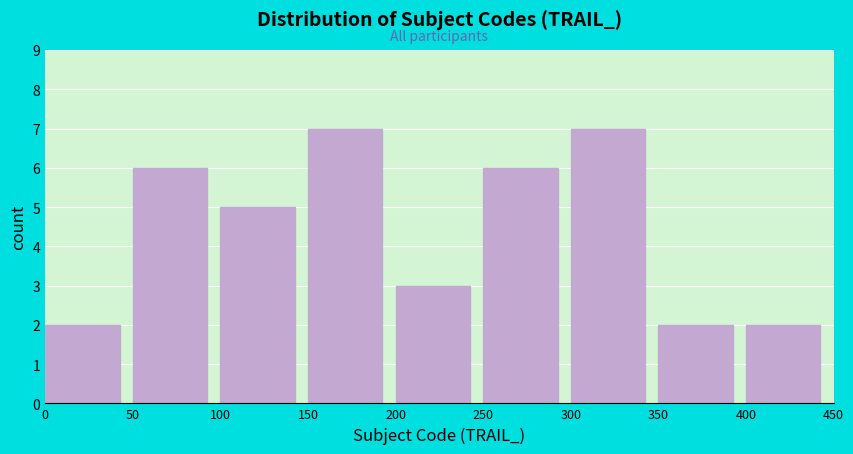

Reading left to right, transcribe this chart: for each bar, give the range it covers on the x-axis and its height. The values are not printed on the chart, so give them approximately, as read against the axis.

0 to 50: 2
50 to 100: 6
100 to 150: 5
150 to 200: 7
200 to 250: 3
250 to 300: 6
300 to 350: 7
350 to 400: 2
400 to 450: 2